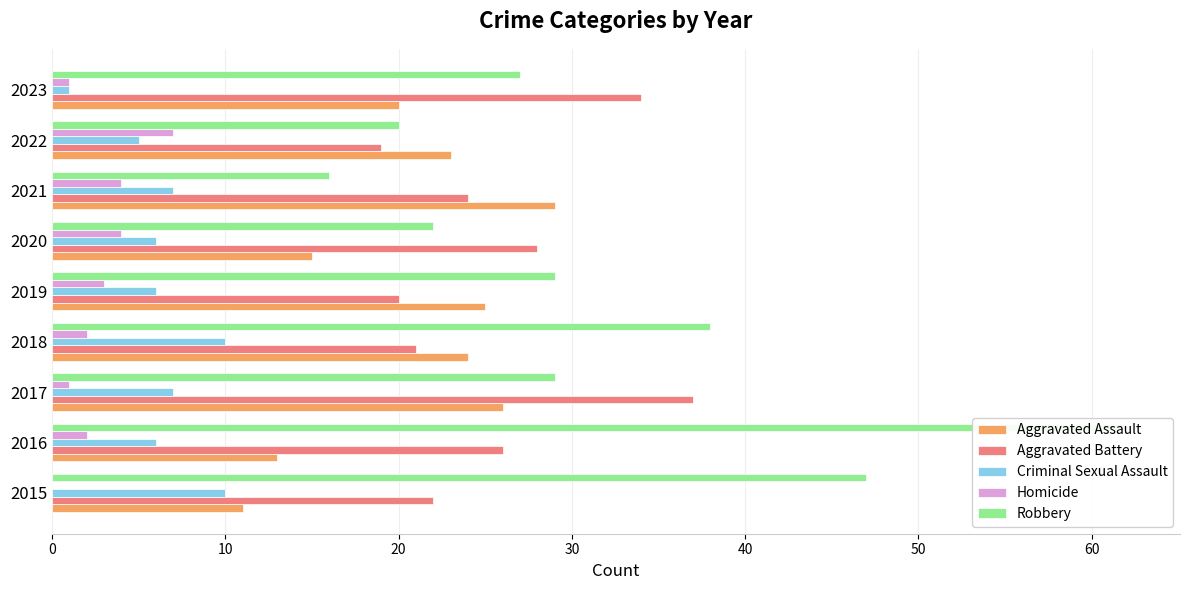

What are all the series names shown in the legend?

Aggravated Assault, Aggravated Battery, Criminal Sexual Assault, Homicide, Robbery